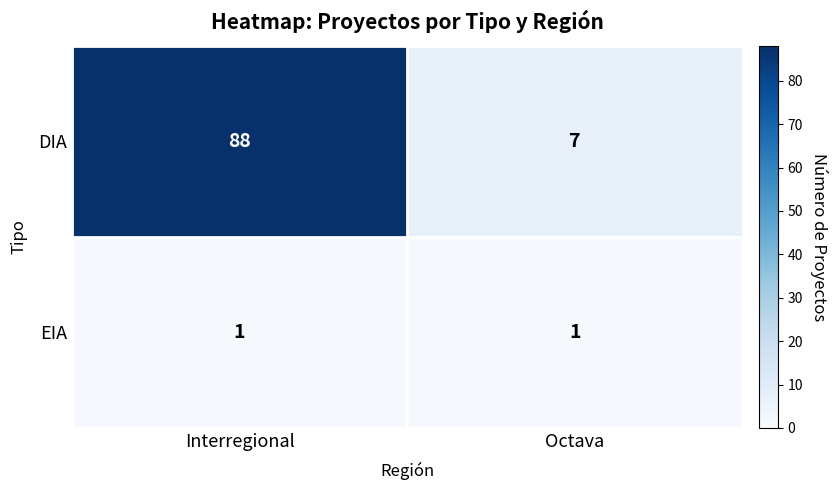

Count the number of categories in the chart.

2